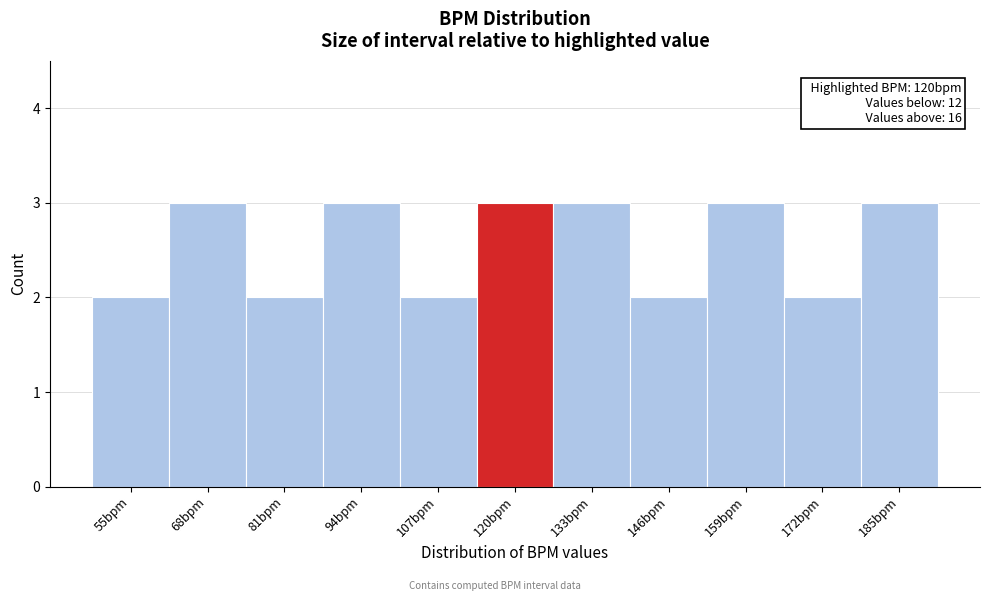

Reading left to right, what are all the values shown in this chart?

55bpm=2	68bpm=3	81bpm=2	94bpm=3	107bpm=2	120bpm=3	133bpm=3	146bpm=2	159bpm=3	172bpm=2	185bpm=3